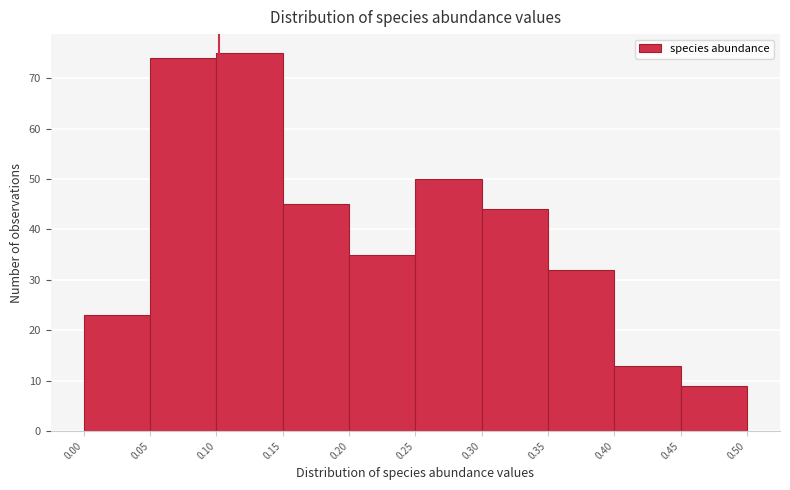

Which range on the x-axis has the tallest bar?

0.10 to 0.15